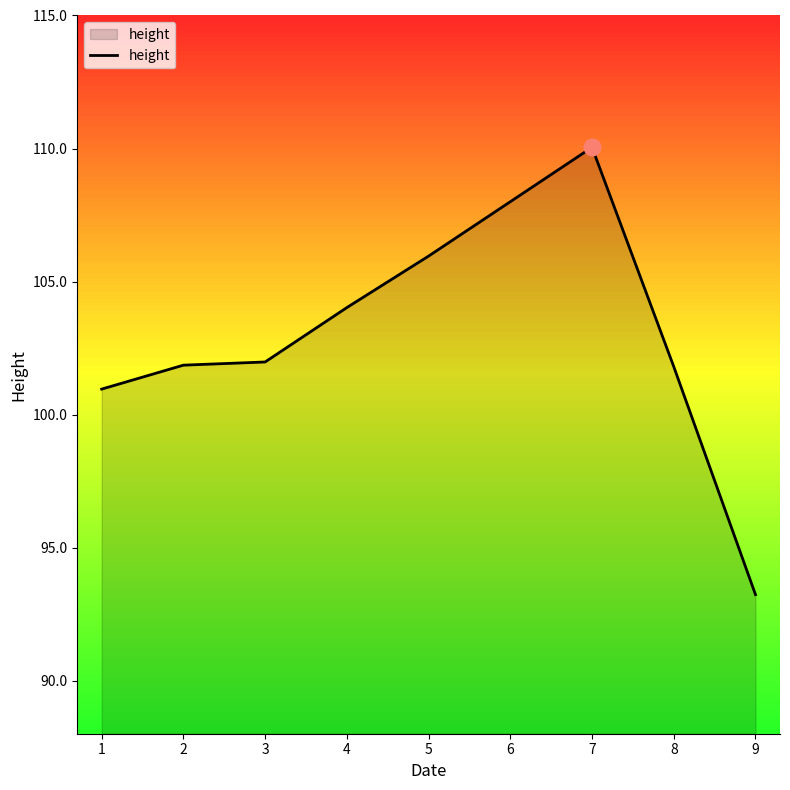

Which has a higher value, 2 or 7?

7